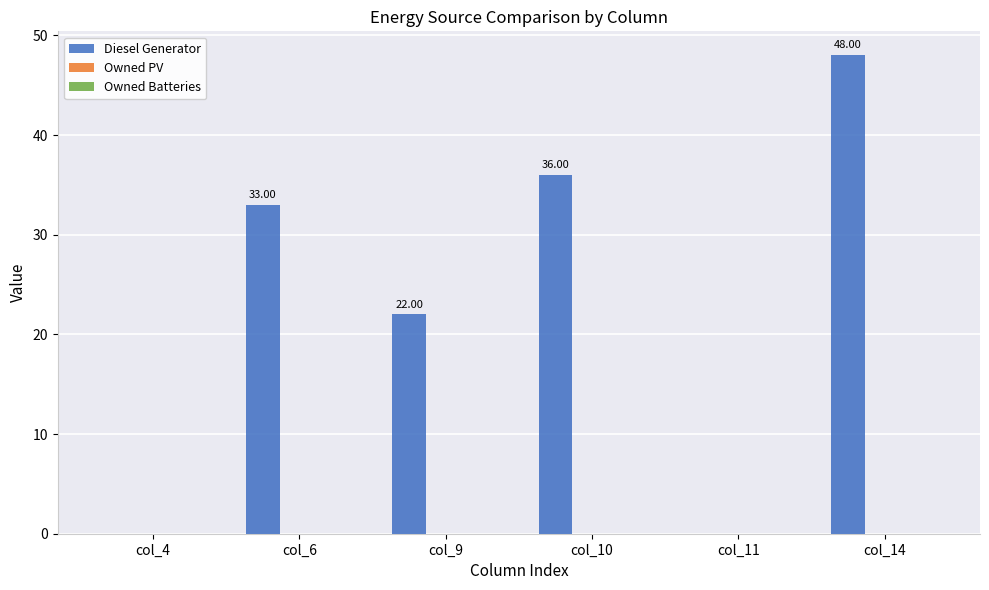

Which has a higher value, col_6 or col_11?

col_6